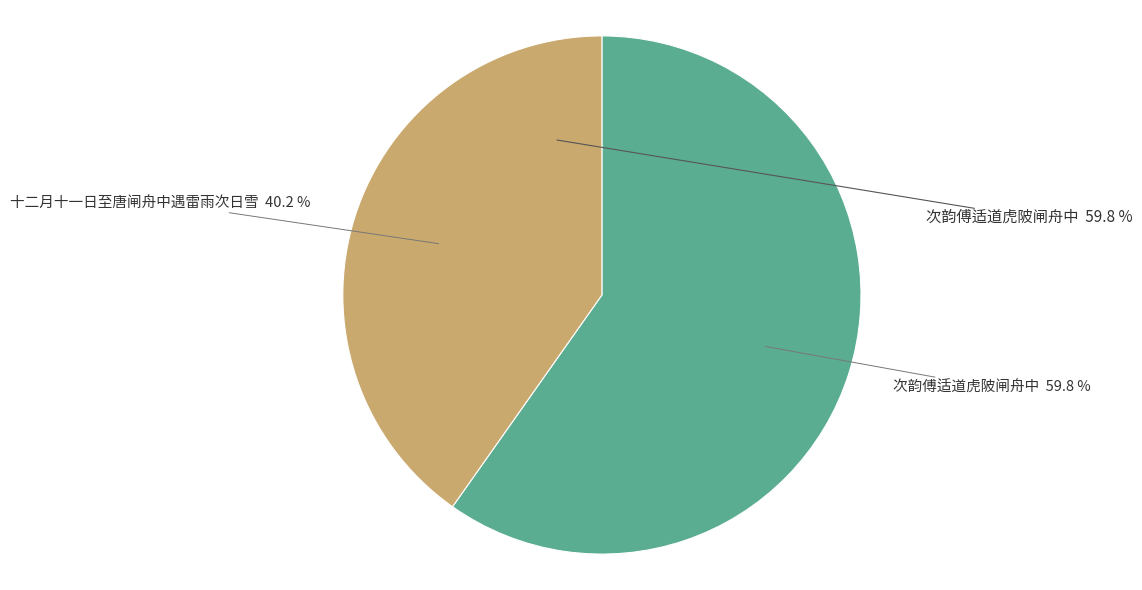

What is the smallest slice in the pie chart?

十二月十一日至唐闸舟中遇雷雨次日雪